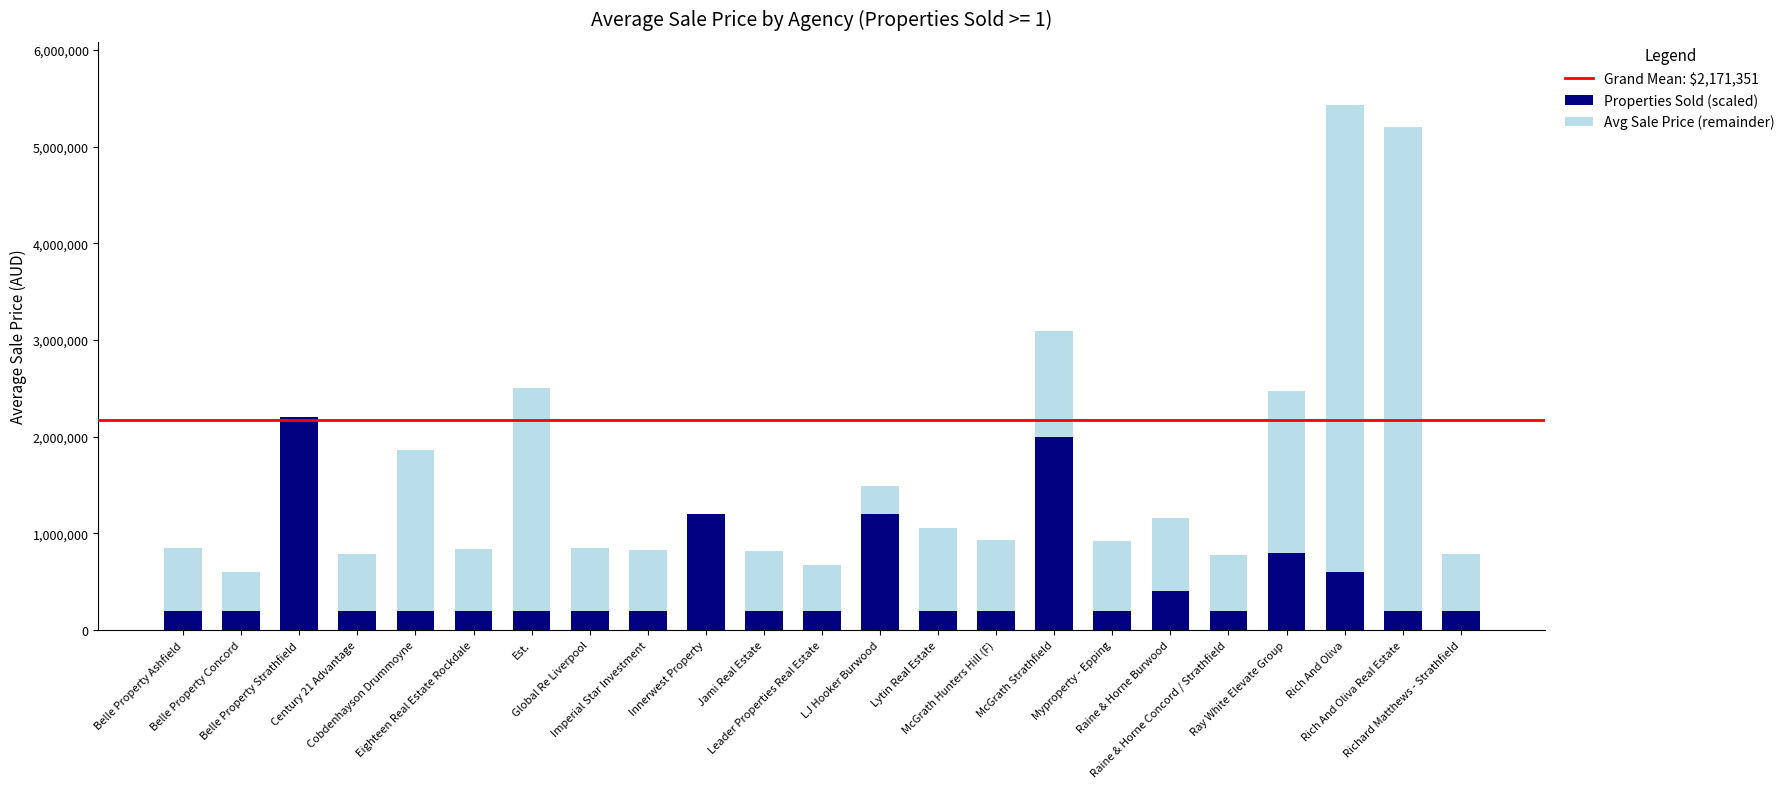

What is the sum of all Properties Sold (scaled) values?

11600000